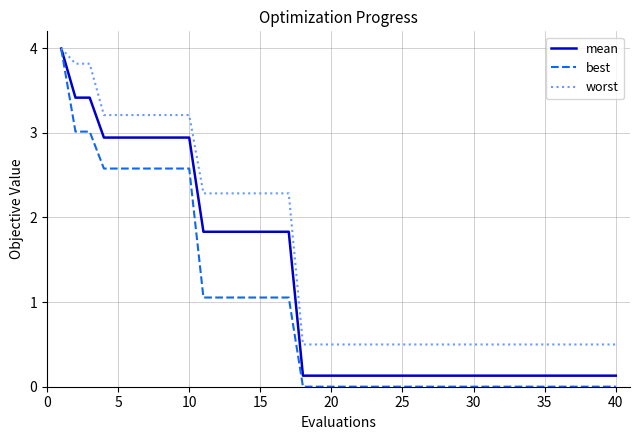

Which series has the widest spread of values?

best